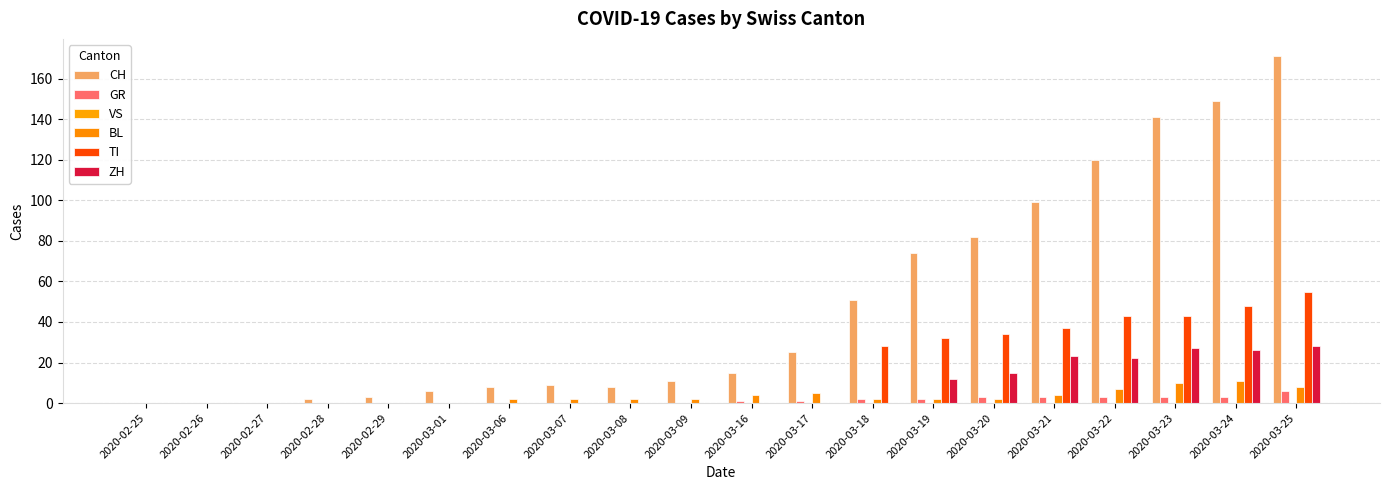

What is the average value of the TI series?

16